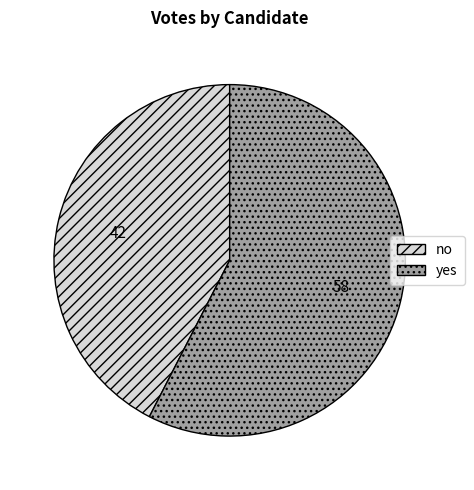

Combined, do no and yes account for over 50%?

Yes